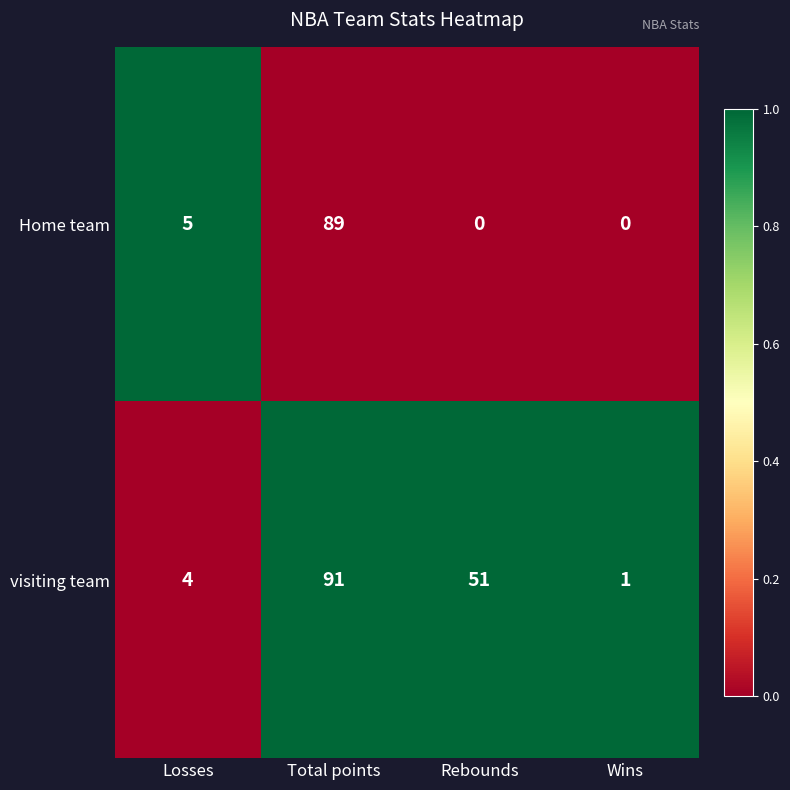

What is the average value of the Home team series?

24